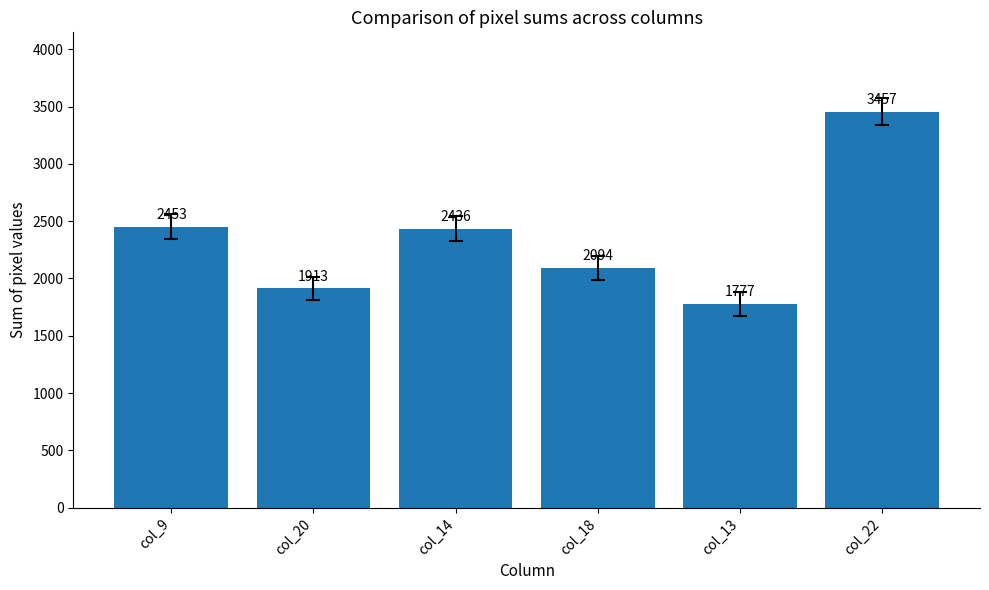

Which label corresponds to the smallest value in the chart?

col_13